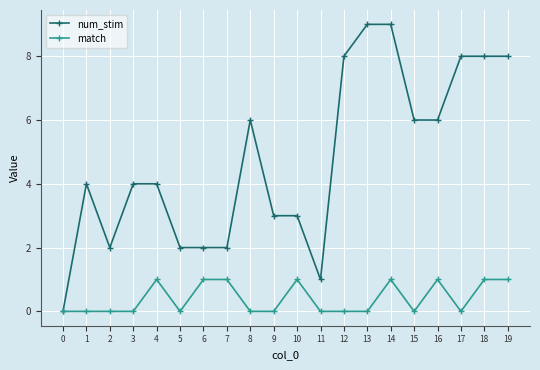

How many values in num_stim are above zero?

19